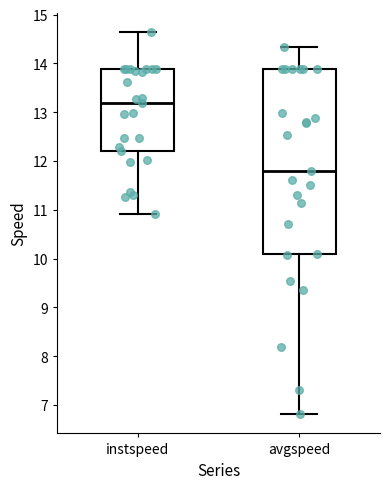

Reading left to right, read every box against the y-axis: the position of its median line, the range the box covers, and the ends of its whiskers. The values are not printed on the chart, so give them approximately, as read against the axis.

instspeed: median 13.2, box 12.2 to 13.9, whiskers 10.9 to 14.7
avgspeed: median 11.8, box 10.1 to 13.9, whiskers 6.8 to 14.3